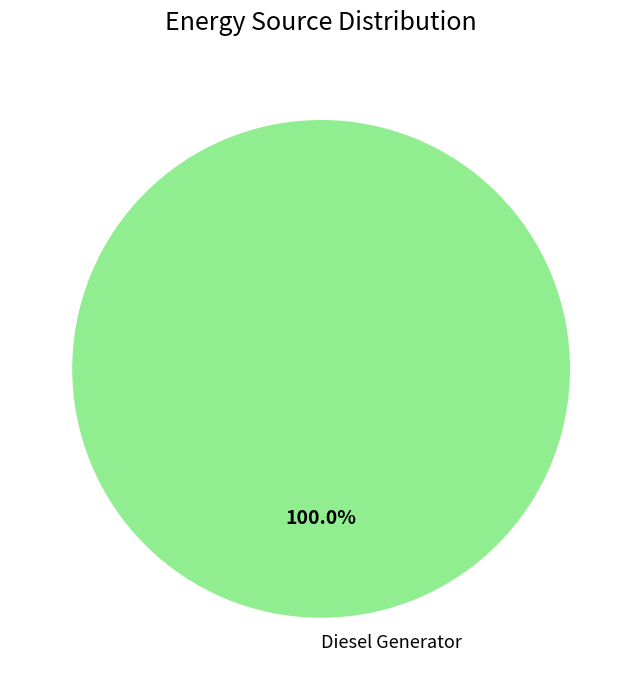

Is there a majority slice in this chart?

Yes